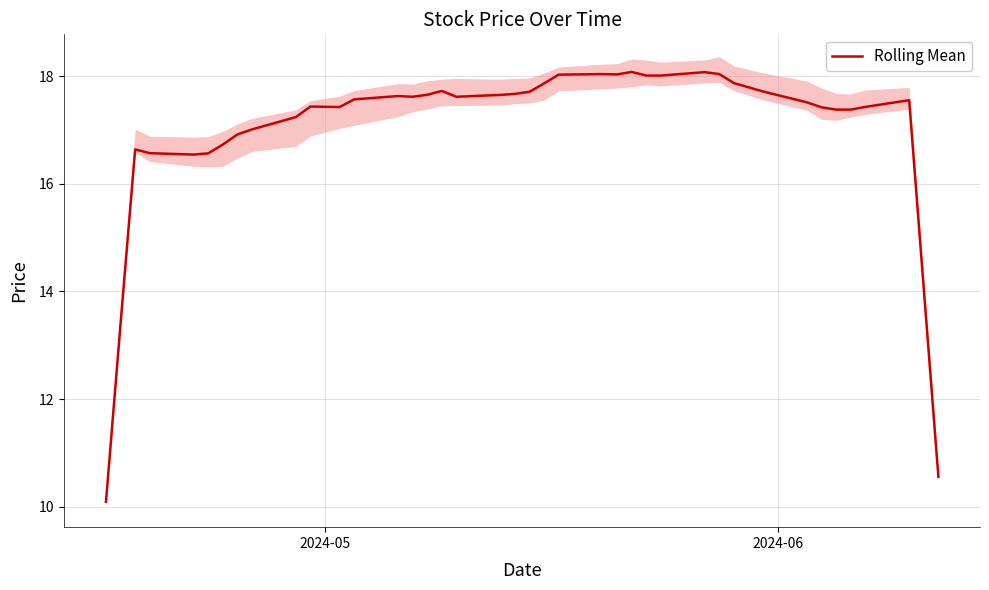

How many lines are shown in the chart?

1